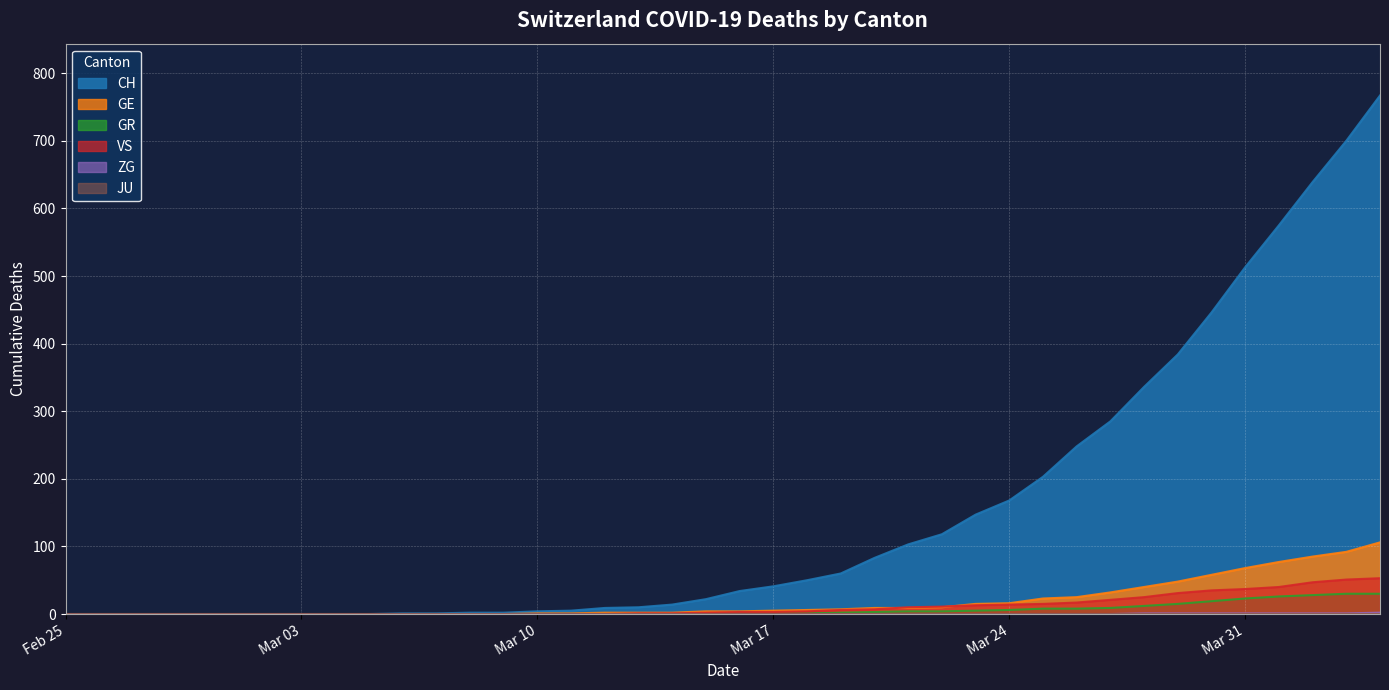

Which series has the largest total across all categories?

CH